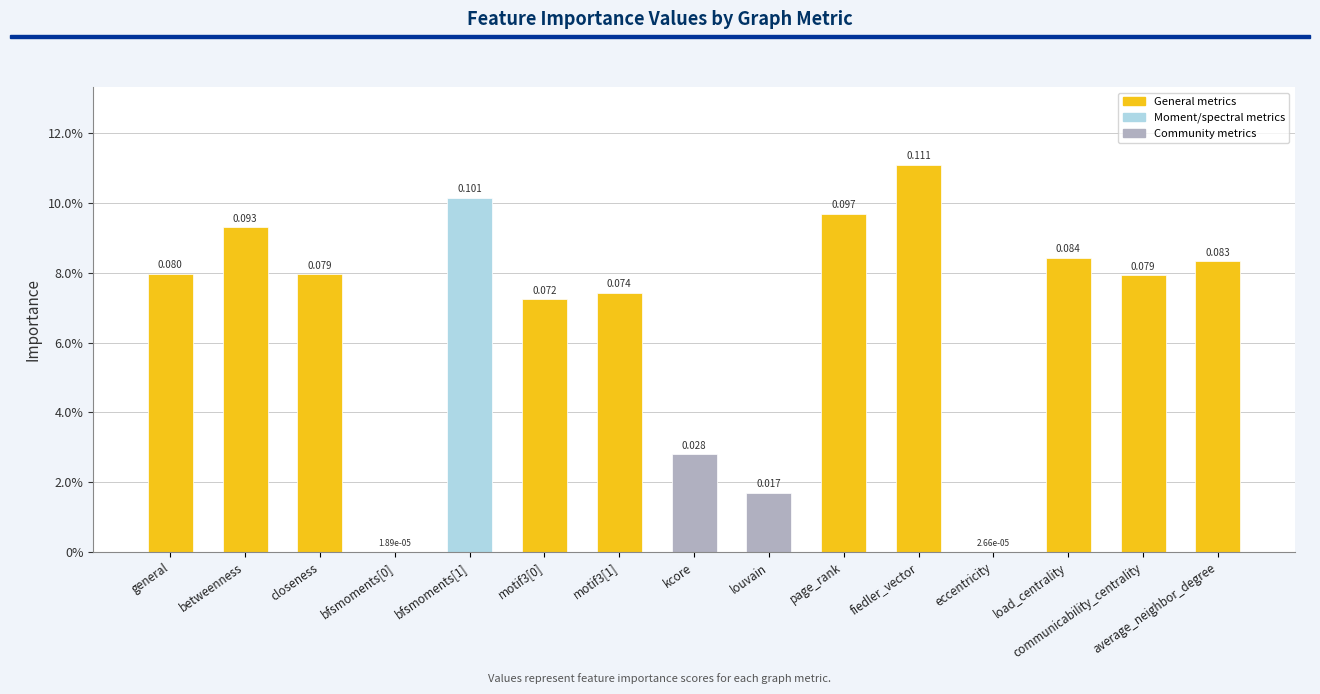

What is the sum of the values at bfsmoments[0] and motif3[1]?

0.1